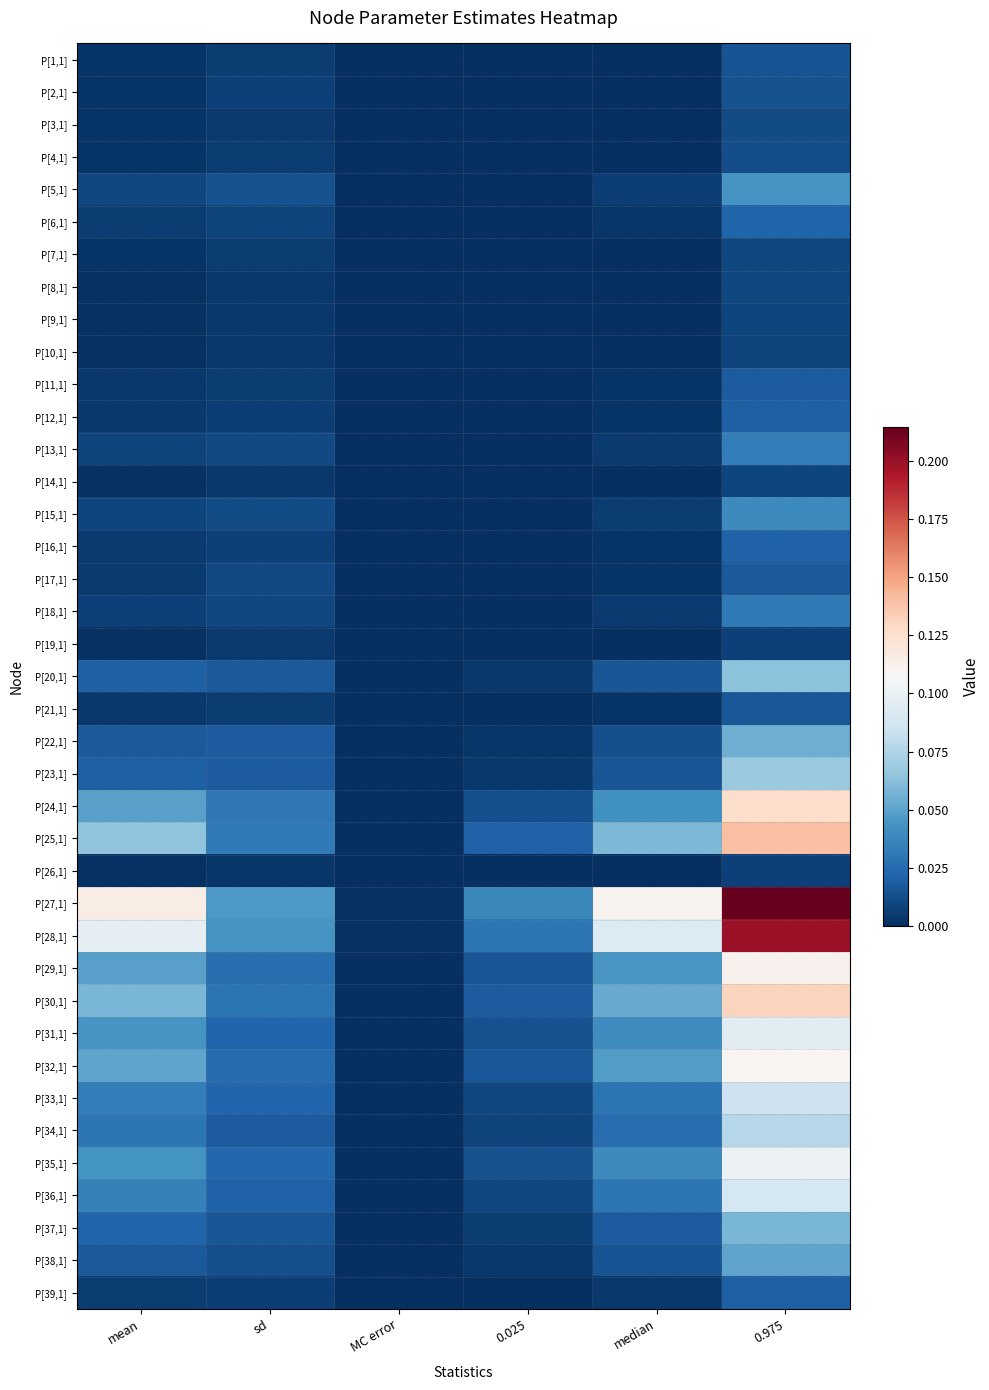

Which series changed the most between 0.025 and median?

P[27,1]